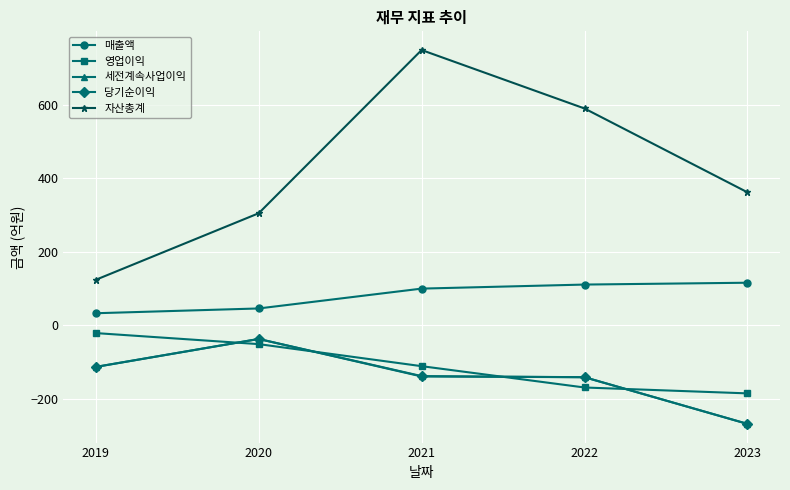

What is the value of the 매출액 point at the 5th from the left?

116